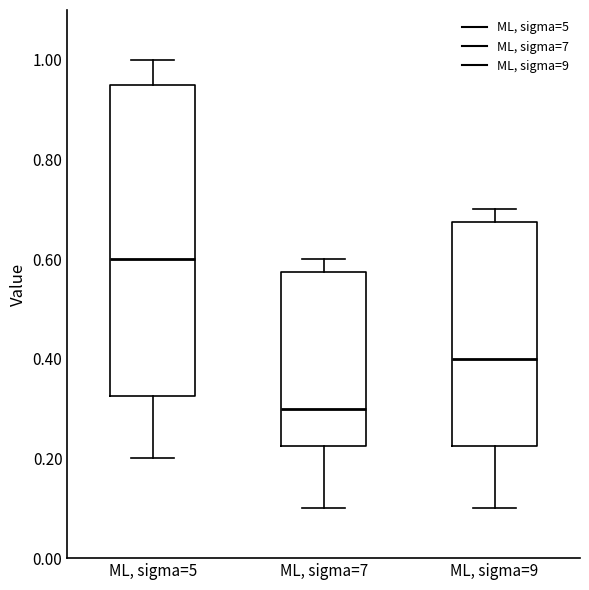

Which box is the tallest, from its lower edge to its upper edge?

ML, sigma=5